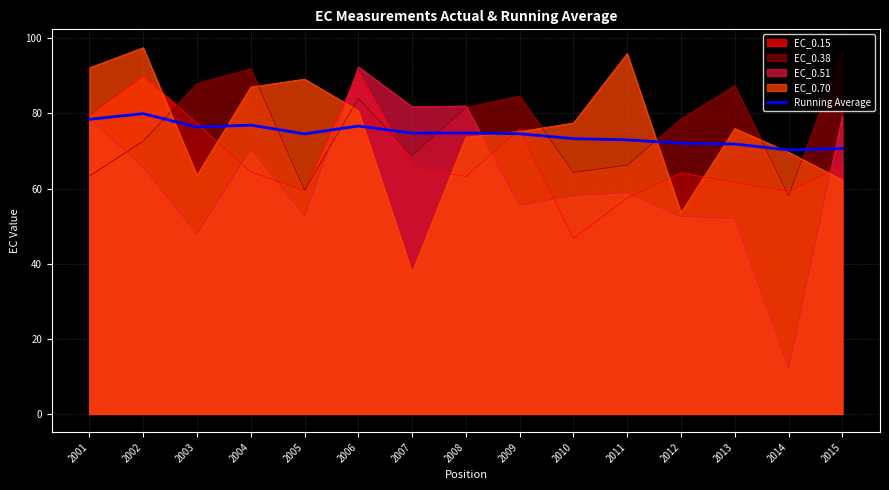

At which category does the chart reach its peak across all series?

2002